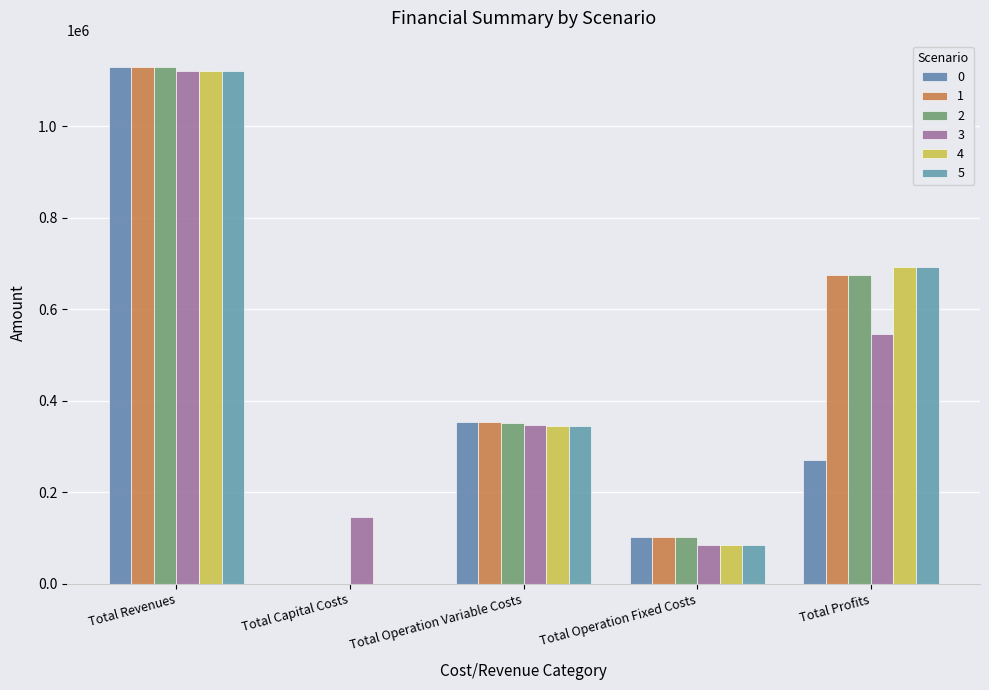

What position from the left is Total Operation Variable Costs?

3